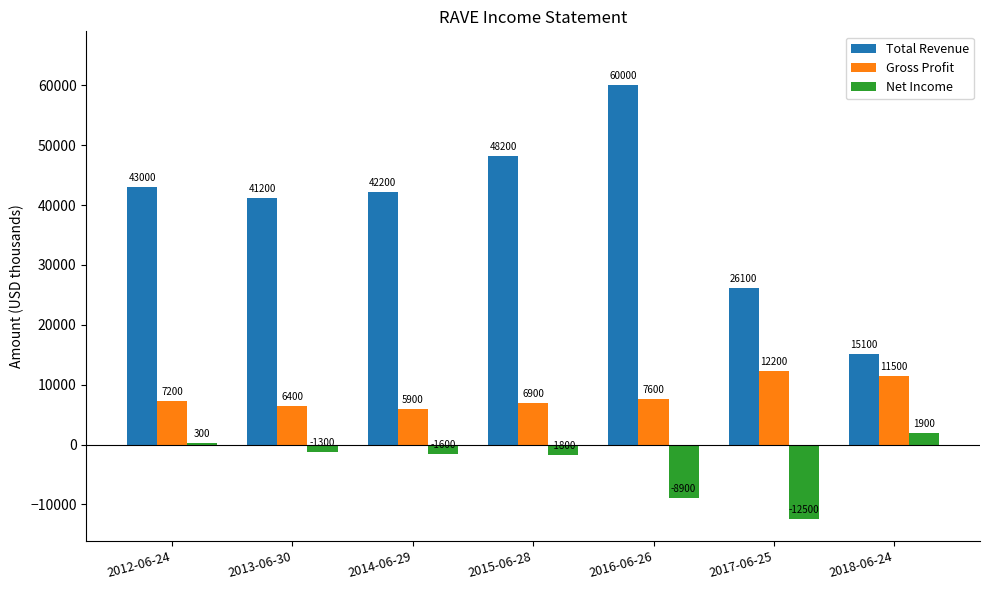

At how many categories does at least one series exceed 56692?

1